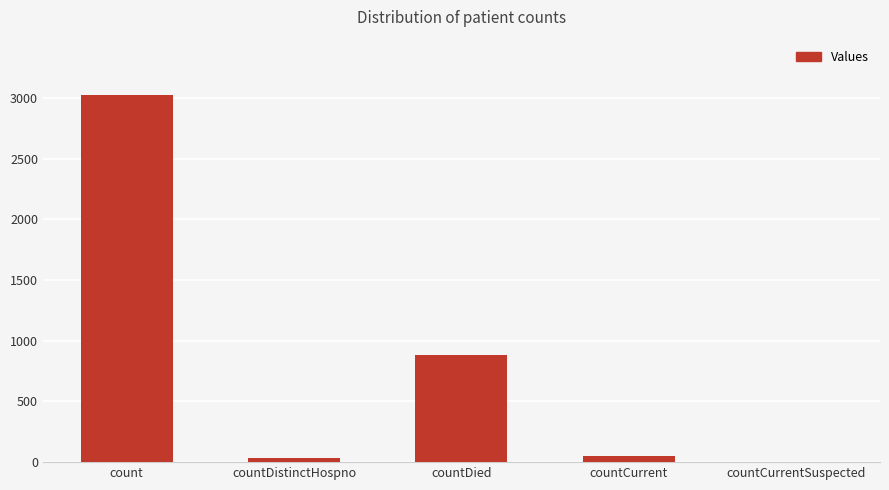

Where is the data nearest to the value 1514?

countDied